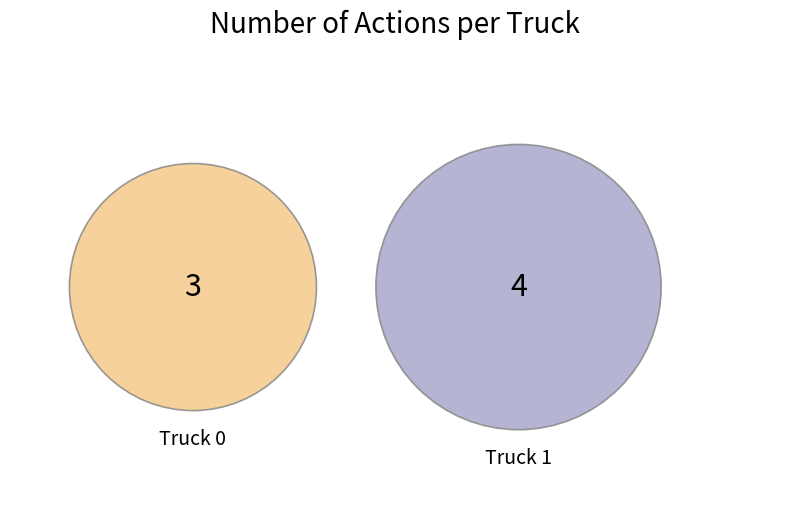

To the nearest percent, what is the combined percentage of Truck 1 and Truck 0?

100%